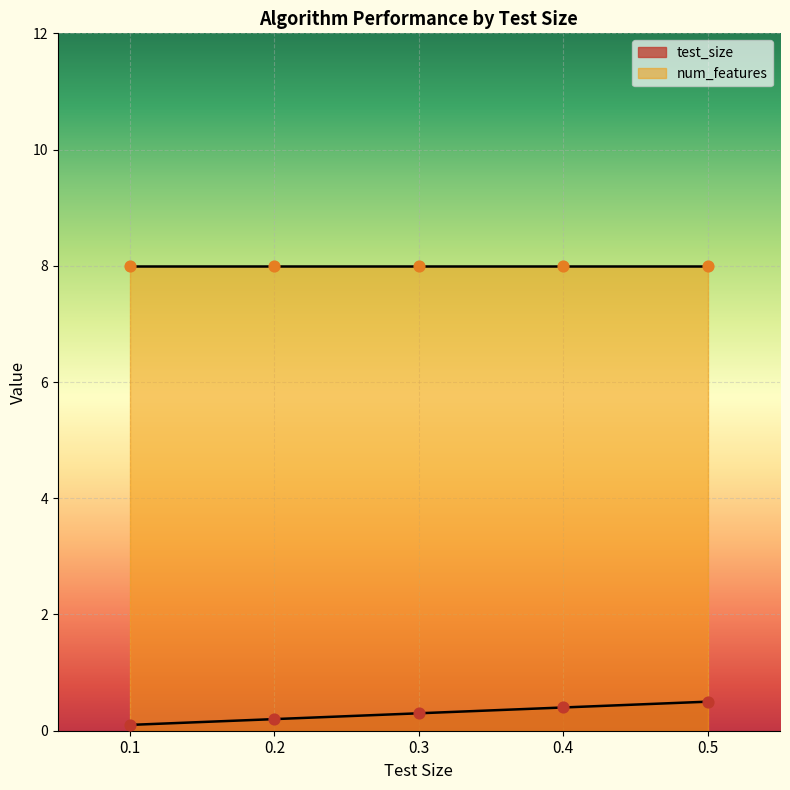

Between 0.1 and 0.3, which is larger?

0.3